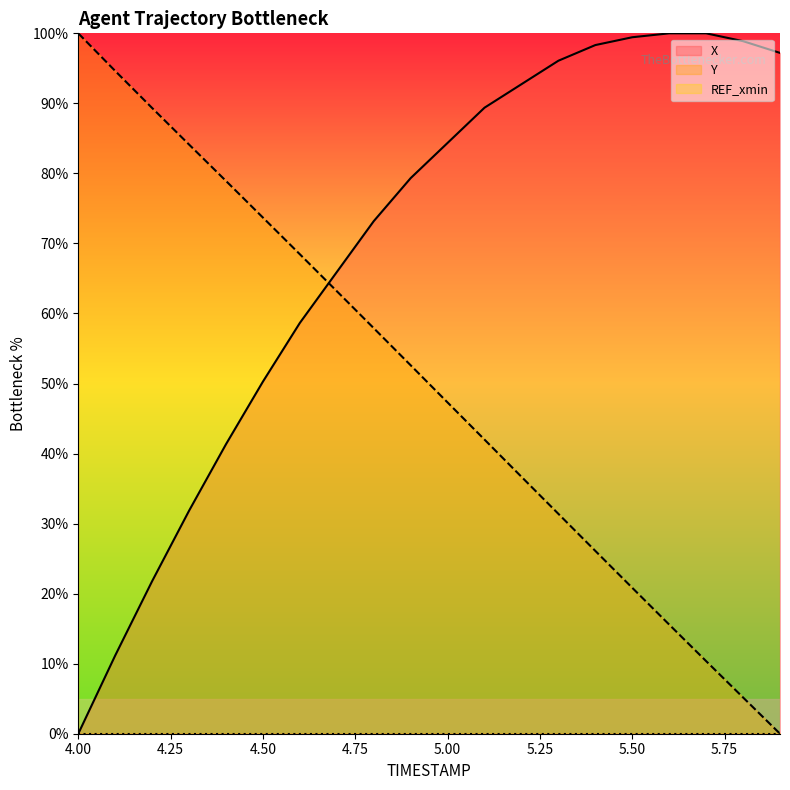

Which series has the largest total across all categories?

X